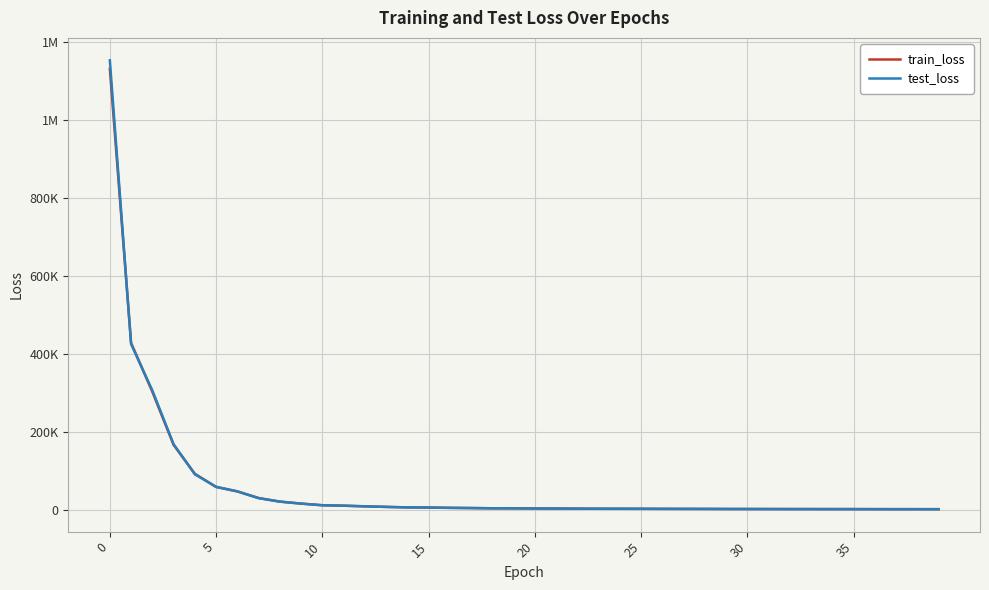

Does the chart display data point markers on the line(s)?

No